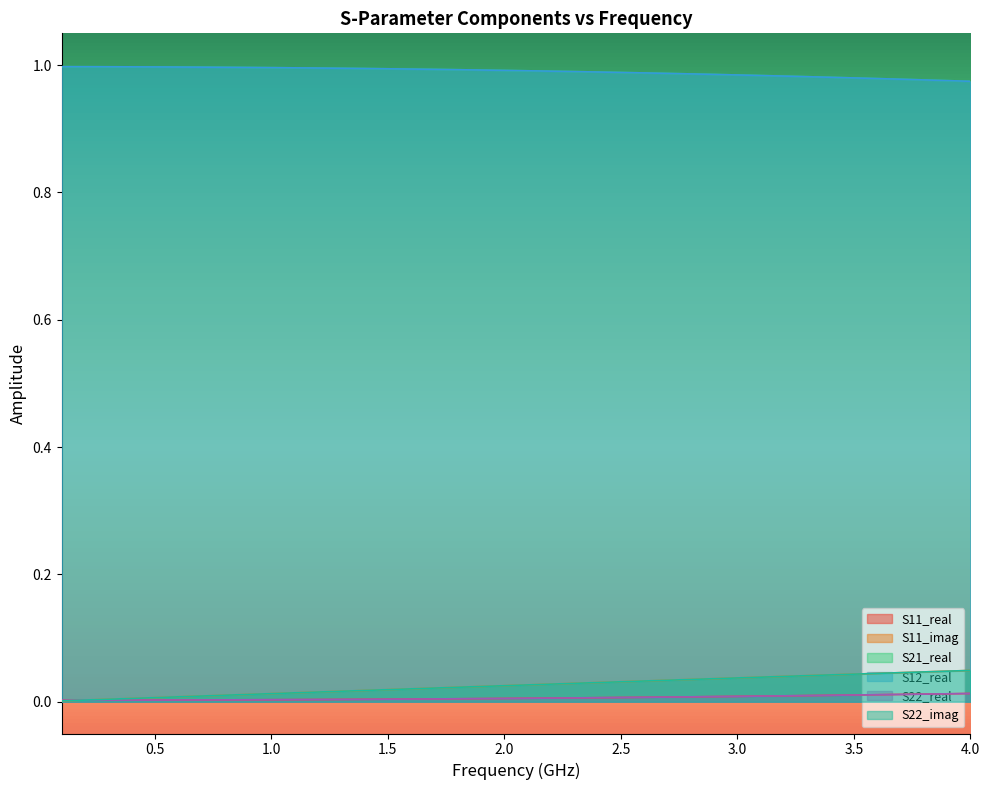

List the series in order of their peak value, highest first.

S21_real, S12_real, S11_imag, S22_imag, S11_real, S22_real